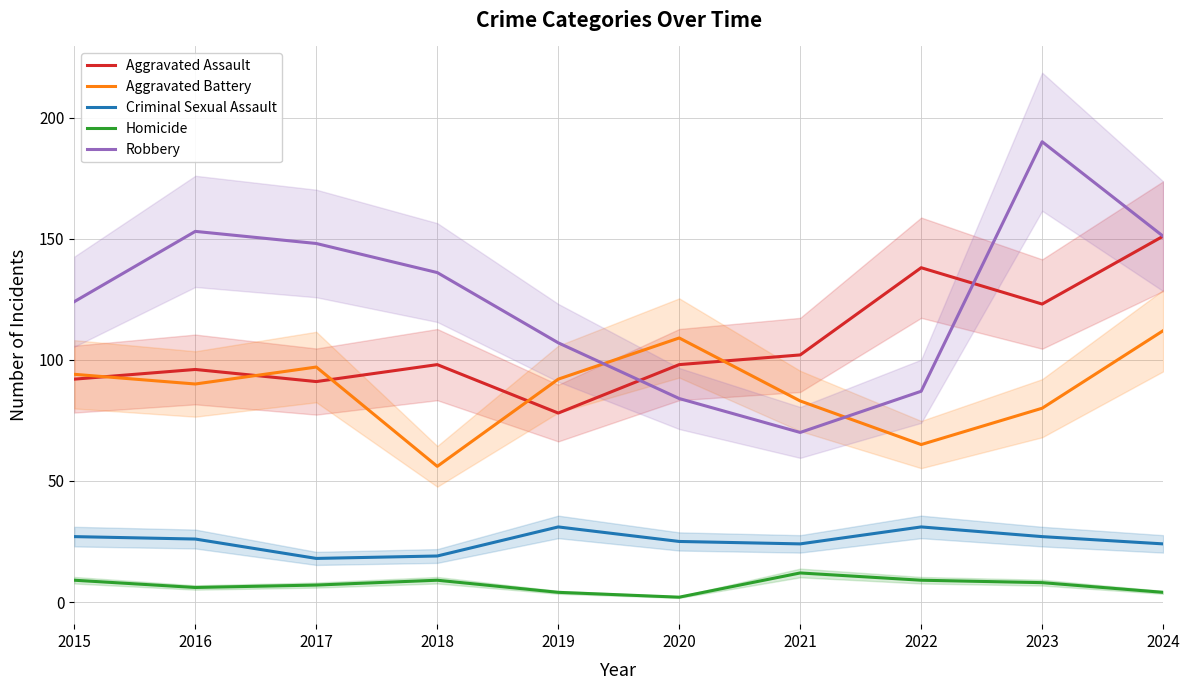

What is the value of the Criminal Sexual Assault point at the 10th from the left?

24